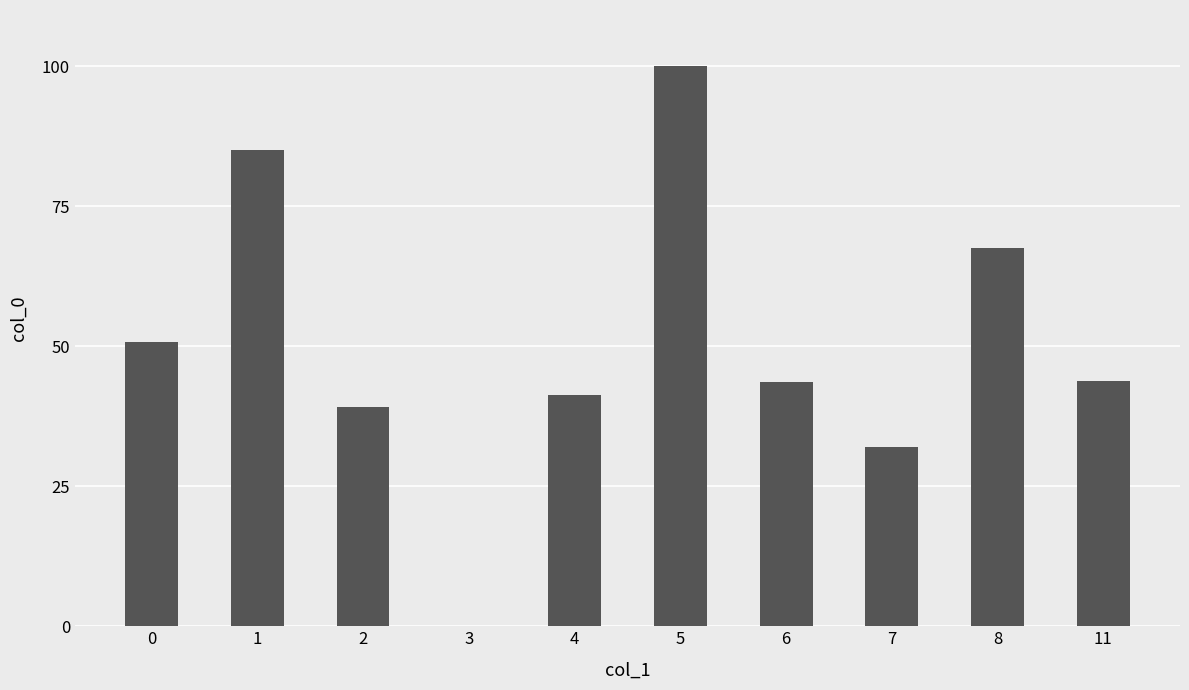

Read the value at 6.

43.6